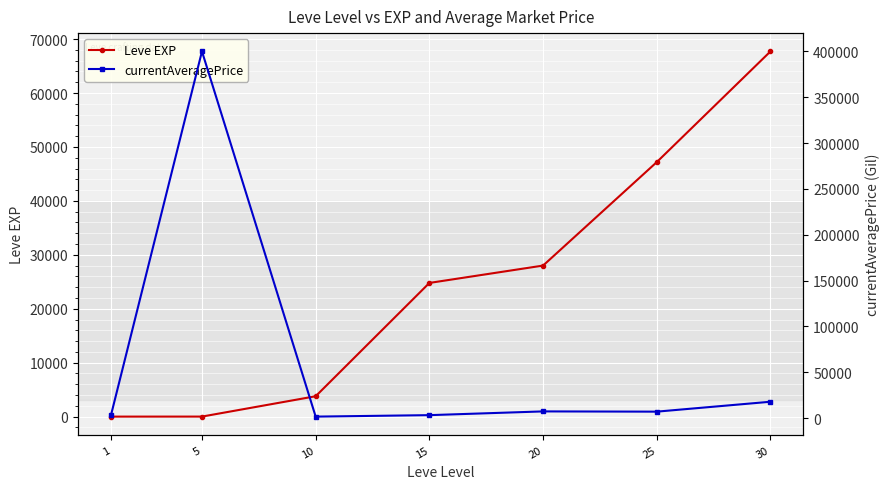

Reading left to right, extract all data points from this chart.

Leve EXP: 1=1.0	5=6.0	10=3780.0	15=24790.0	20=28010.0	25=47200.0	30=67730.0
currentAveragePrice: 1=3307.0	5=400066.4	10=1651.0	15=3250.0	20=7333.3	25=7065.8	30=17880.2